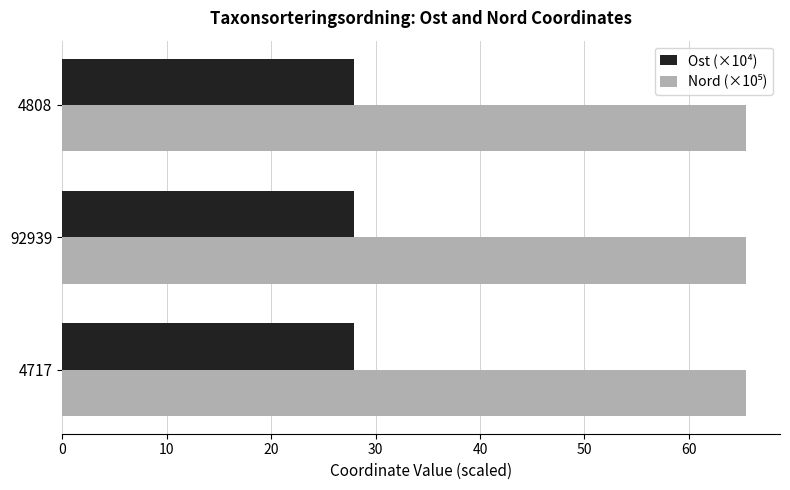

The value of Ost (×10⁴) at 4717 is 28.0. True or false?

True